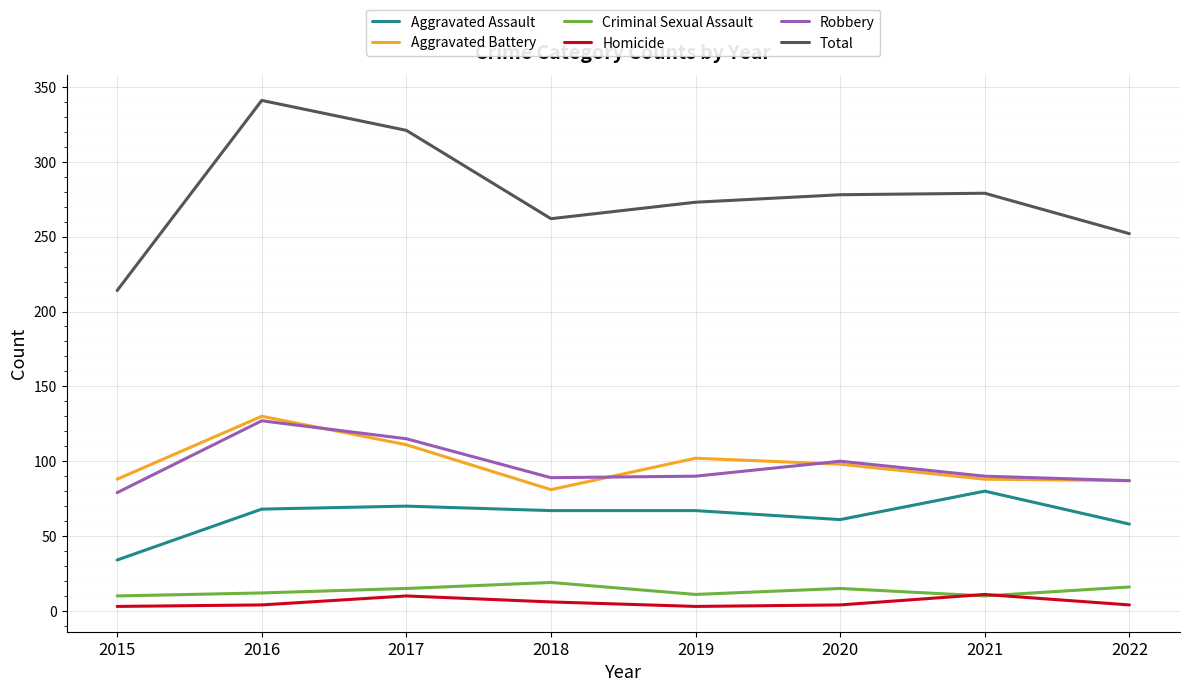

At 2016, list the series in order from smallest to largest.

Homicide, Criminal Sexual Assault, Aggravated Assault, Robbery, Aggravated Battery, Total